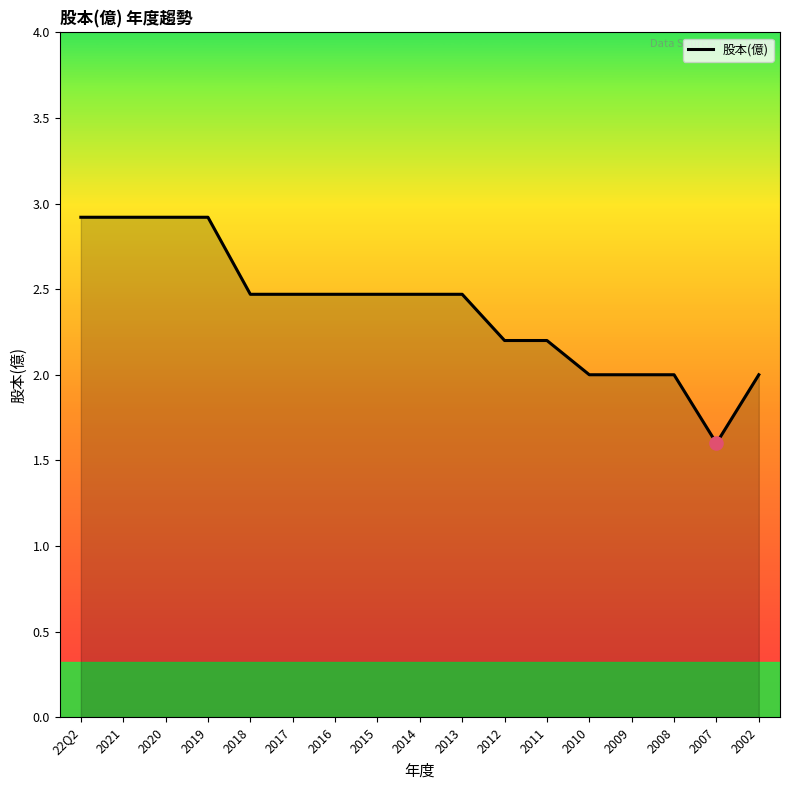

Approximately how many times larger is the value at 2002 compared to 2010?

1.0